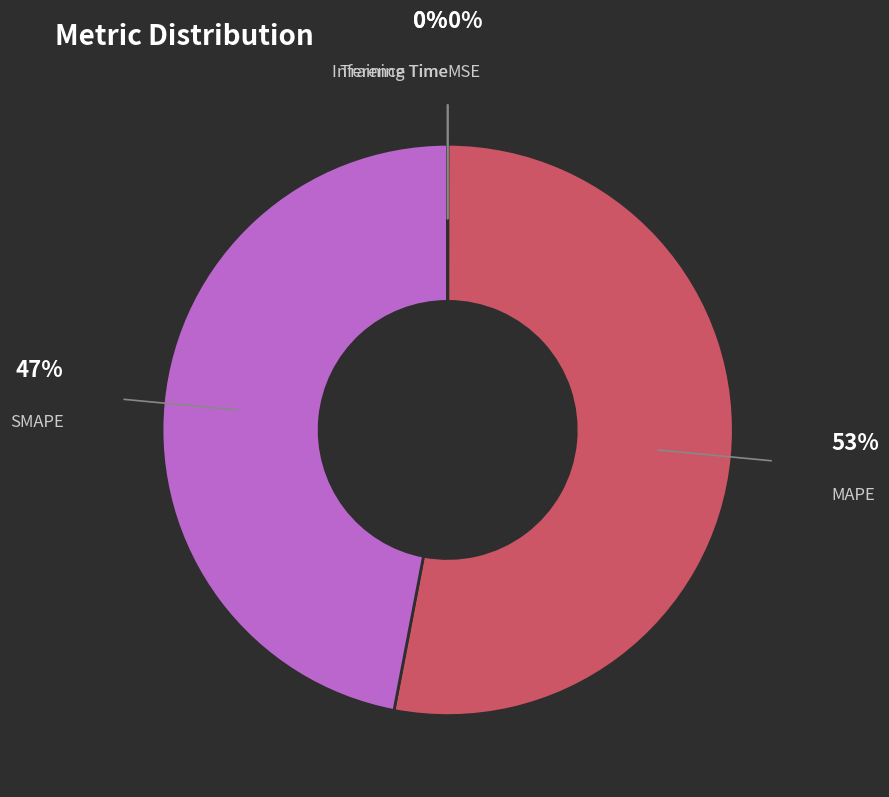

Is there any slice that represents more than half of the pie?

Yes